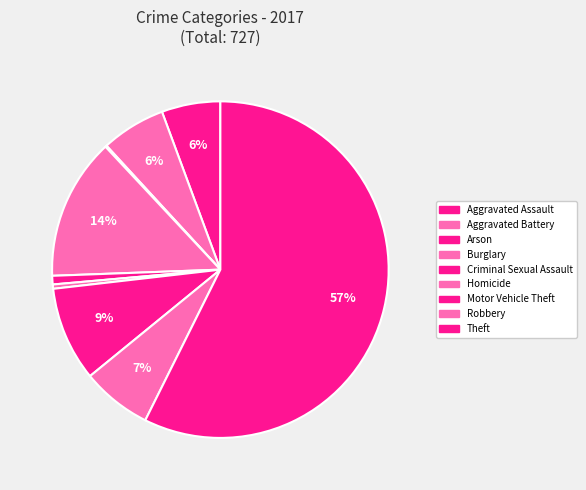

Which category has the biggest portion of the pie?

Theft